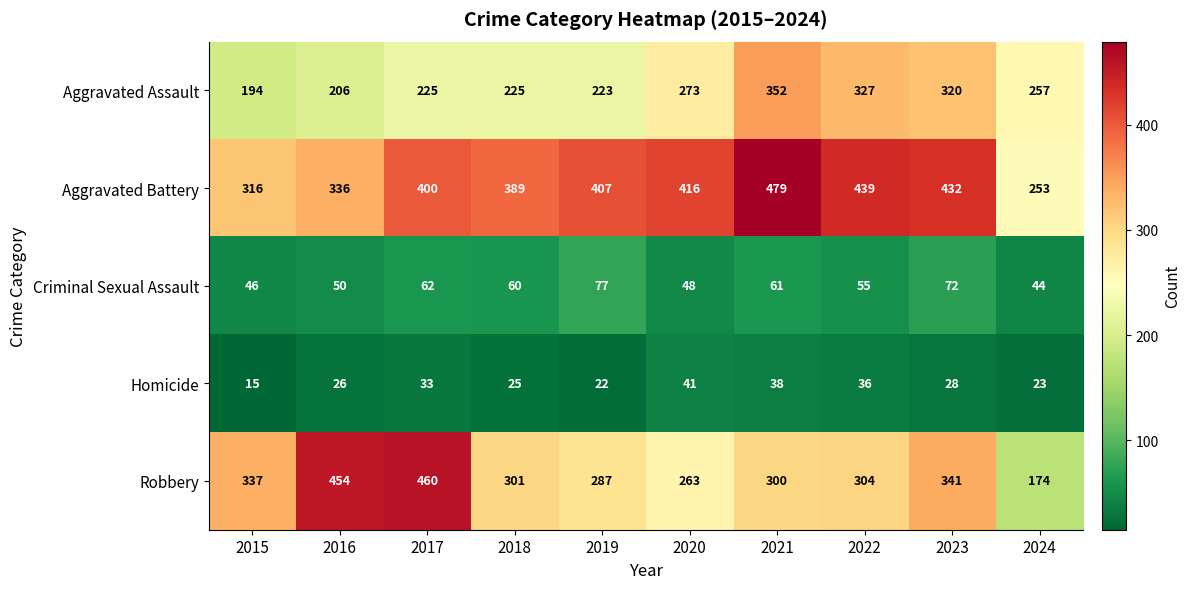

What is the difference between the maximum and minimum values in the Aggravated Assault series?

158